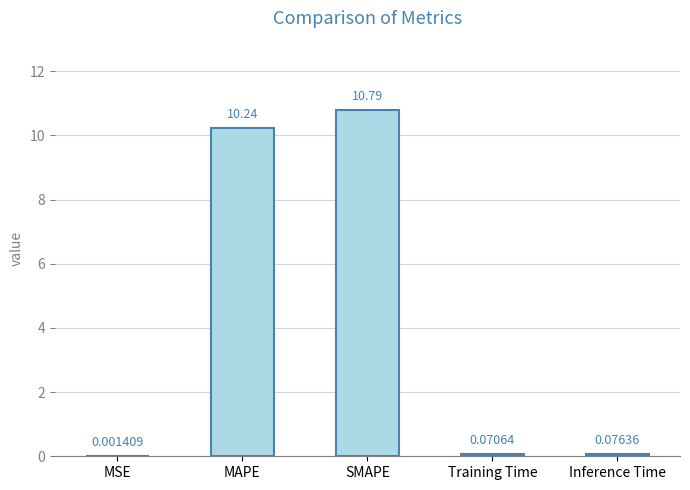

At which category does the chart reach its peak across all series?

SMAPE